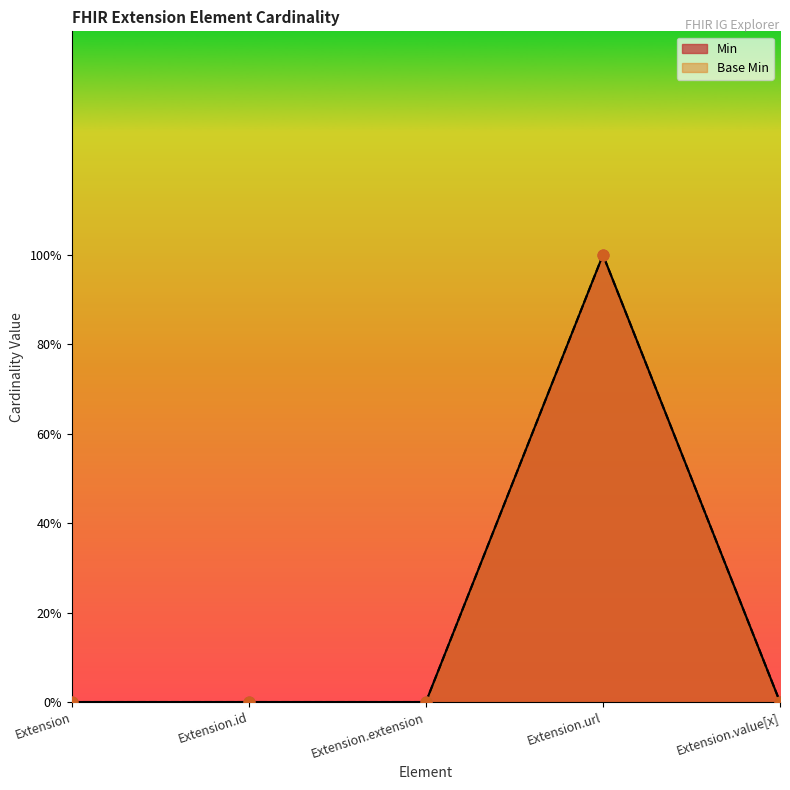

At how many categories does at least one series exceed 0?

1